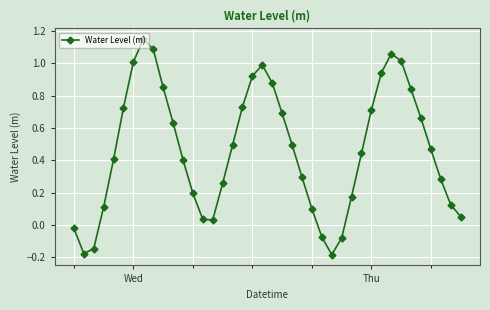

True or false: the data has more than 0 interior local peaks.

True